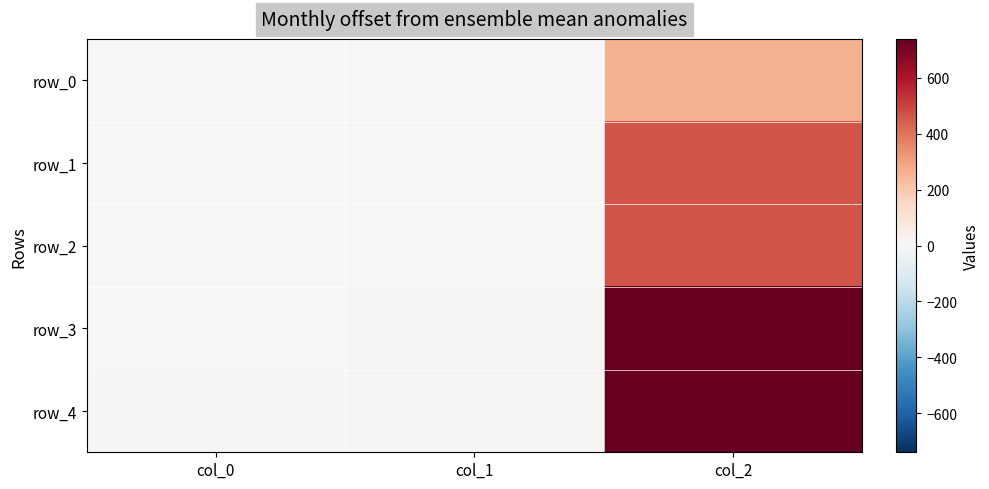

What is the difference between the maximum and minimum values in the row_3 series?

734.8